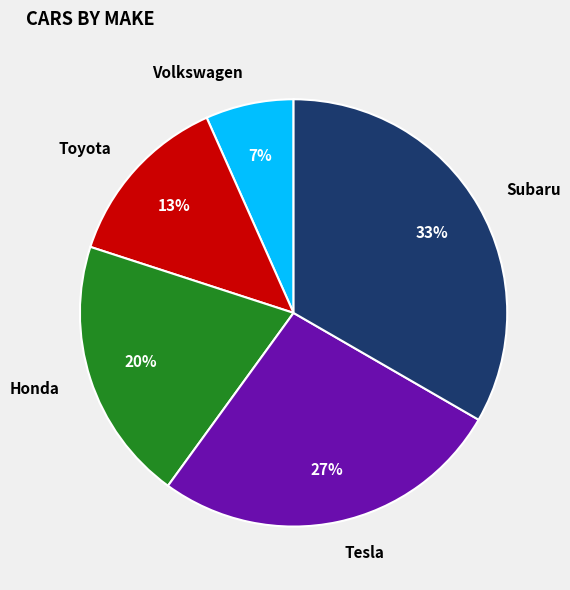

Which has a higher value, Volkswagen or Honda?

Honda